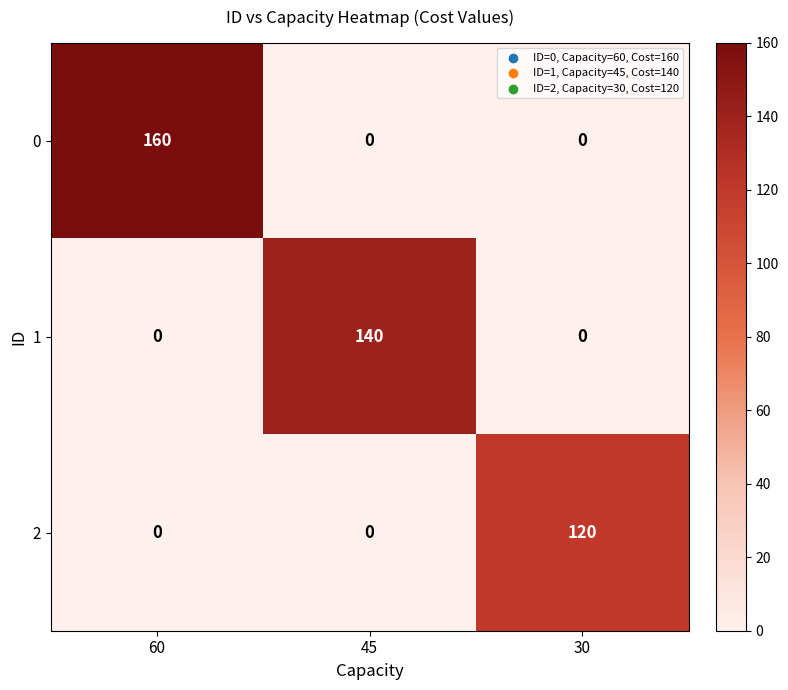

Is the value of 0 at 45 greater than the value of 2 at 30?

No